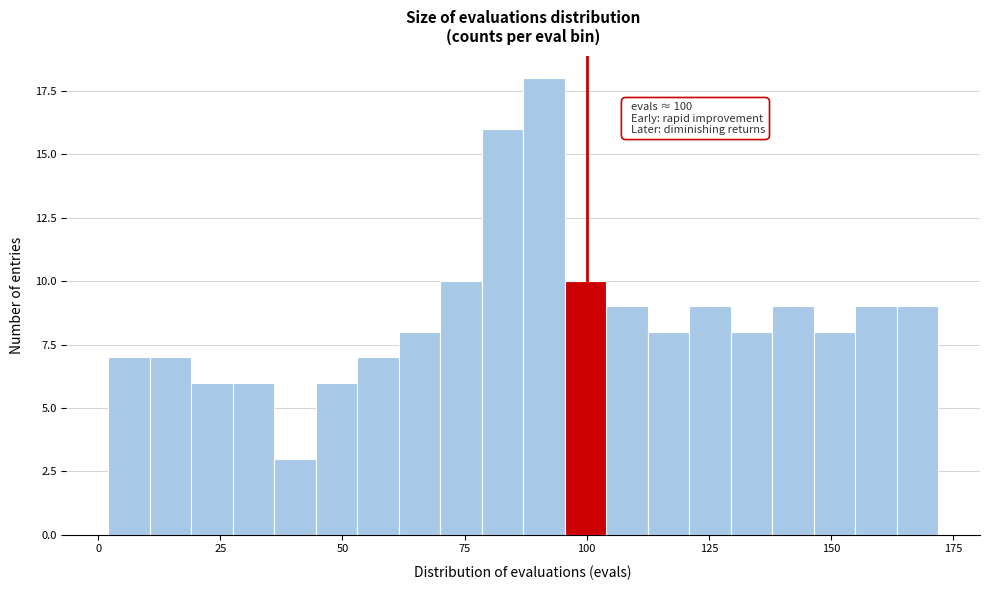

Read against the x-axis, roughly where is the centre of the tallest bar?

90